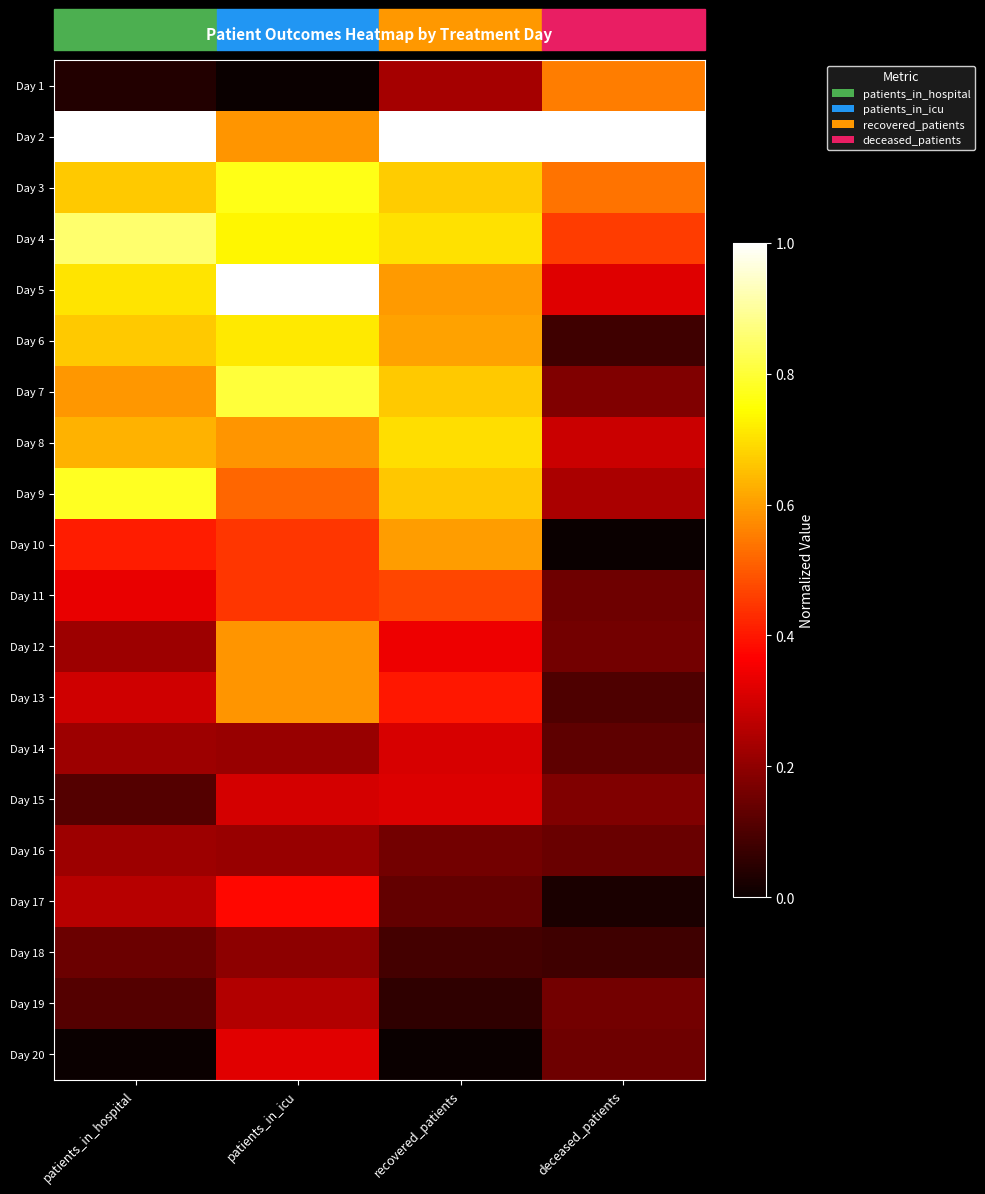

What is the total value across all series at patients_in_icu?

9.7